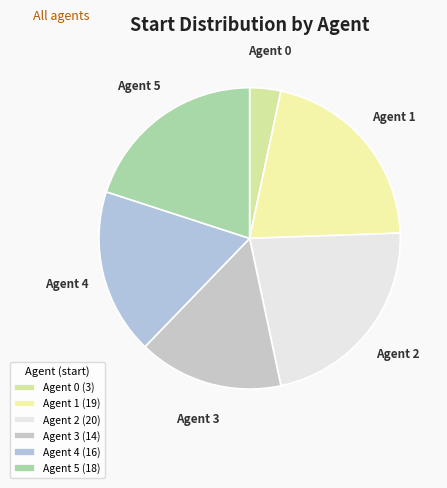

To the nearest percent, what is the average slice percentage?

17%